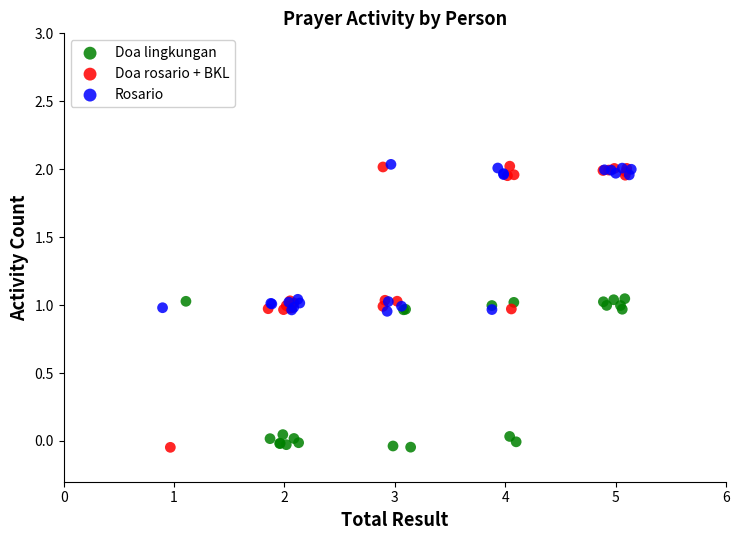

Which series has the largest Y range (max minus min)?

Doa rosario + BKL